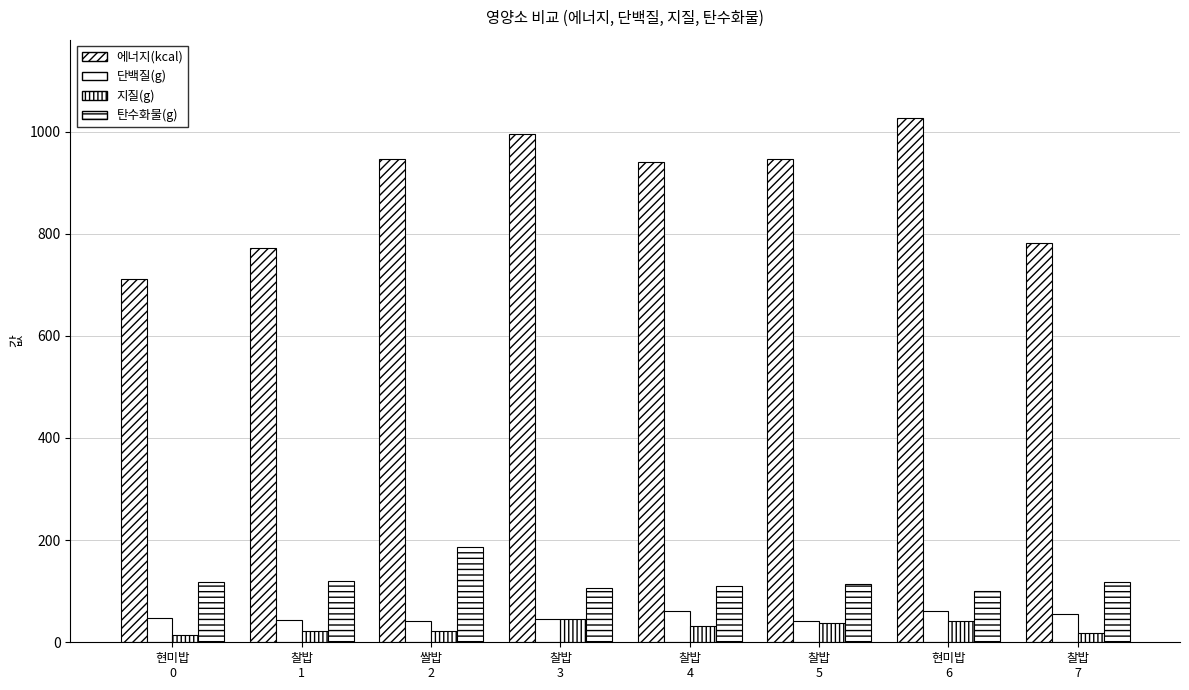

What is the value of the 에너지(kcal) bar at the 7th from the left?

1026.1